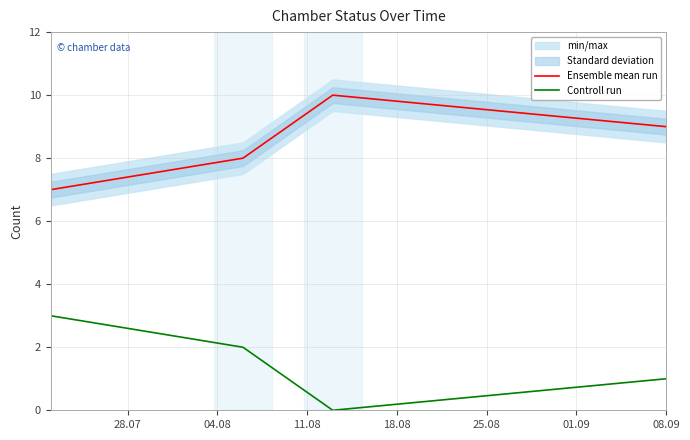

Reading left to right, list all the values displayed in this chart.

Ensemble mean run: 7	8	10	9
Controll run: 3	2	0	1